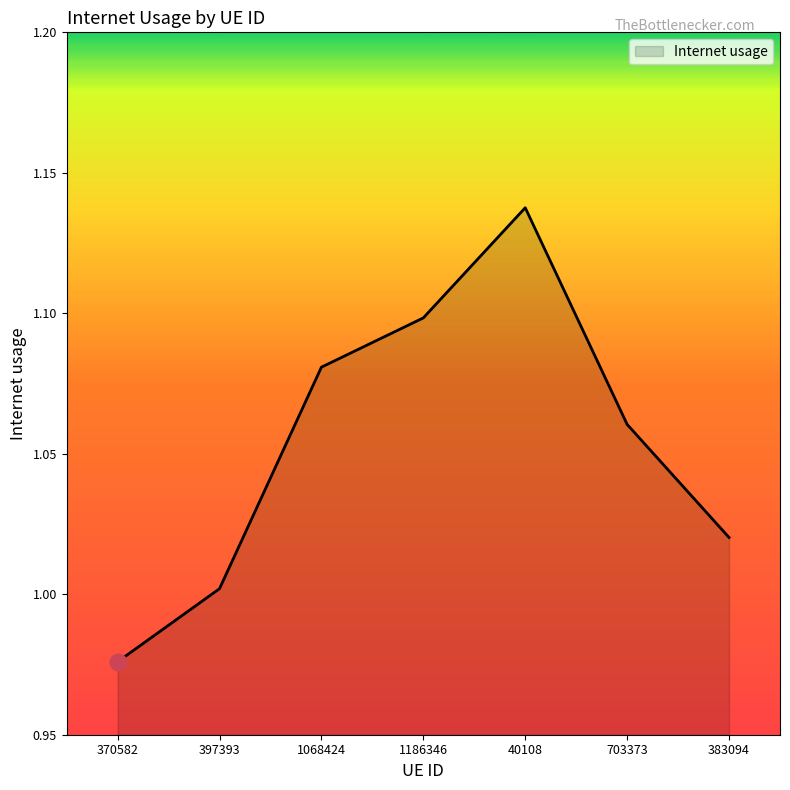

How many distinct data groups are displayed?

1